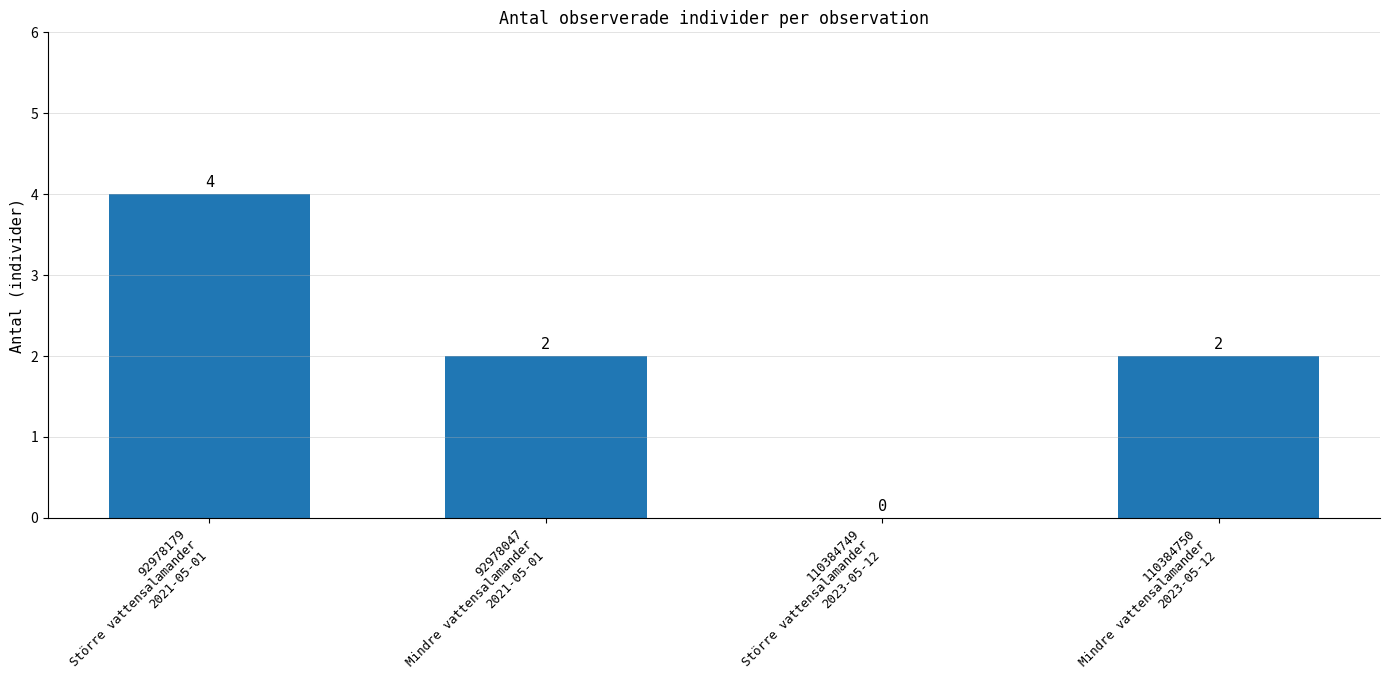

What is the sum of the values at 92978047
Mindre vattensalamander
2021-05-01 and 110384750
Mindre vattensalamander
2023-05-12?

4